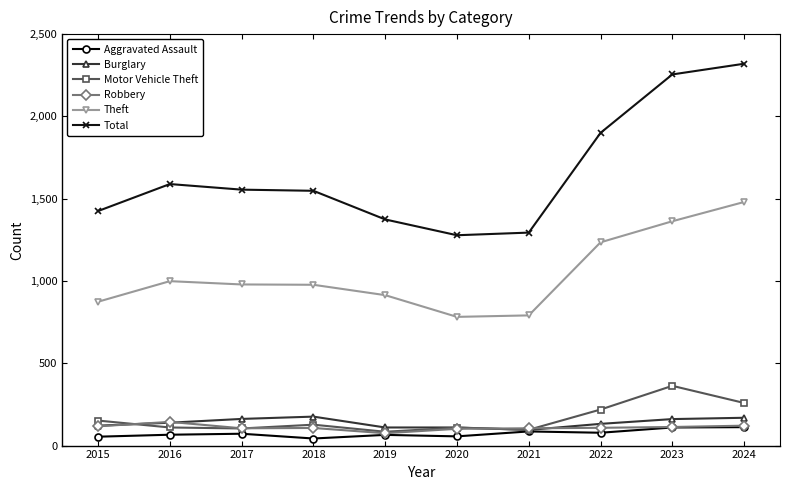

Between which two adjacent categories do Motor Vehicle Theft and Robbery first intersect?

2015 and 2016